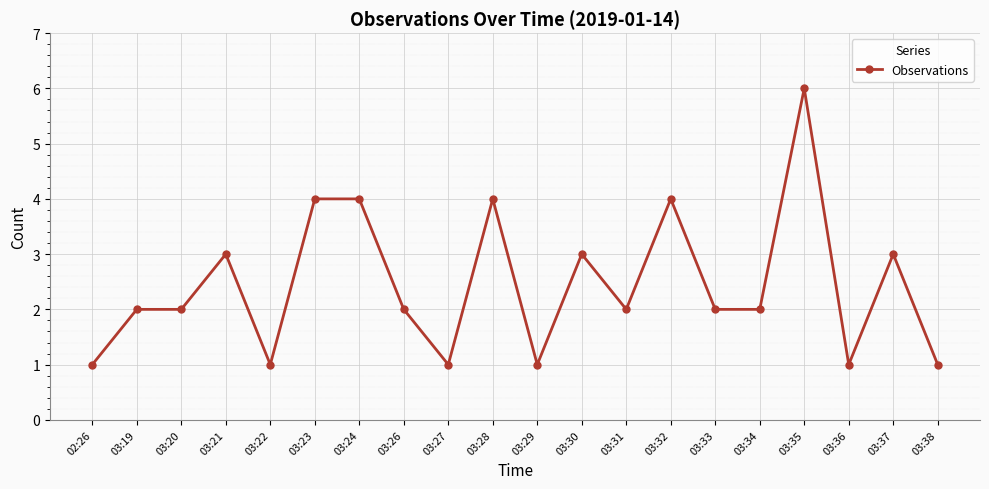

What is the smallest value displayed?

1